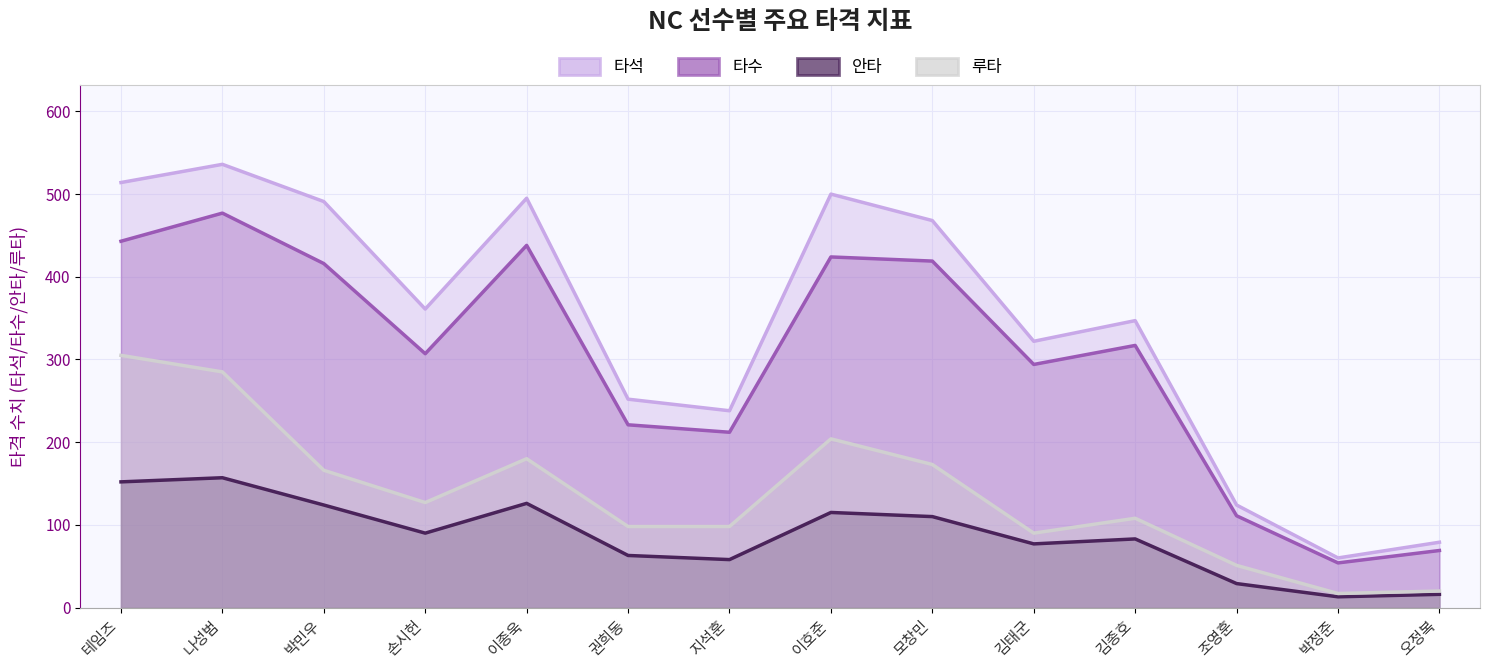

True or false: 타석 has a value of 322 at 김태군.

True